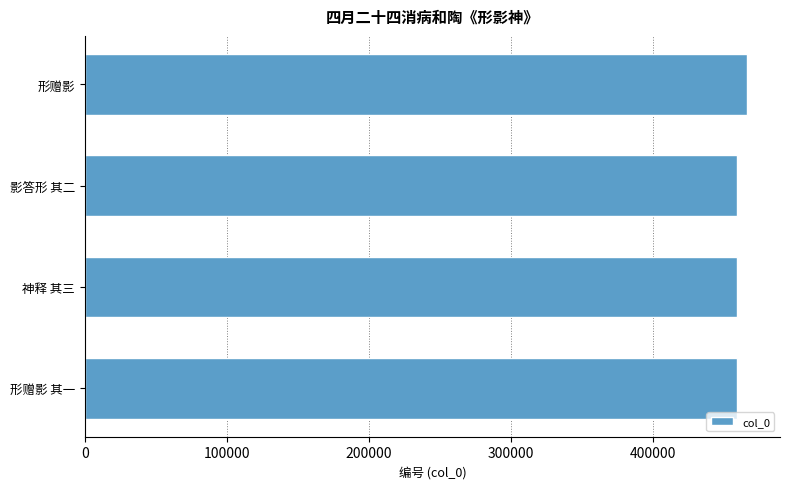

What is the sum of all values?

1843549